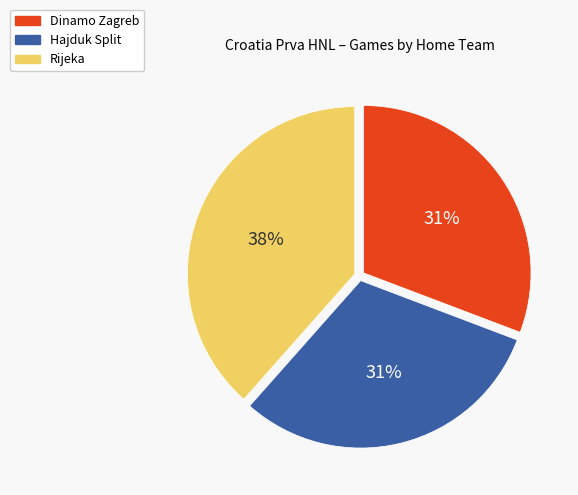

Which has a higher value, Hajduk Split or Rijeka?

Rijeka